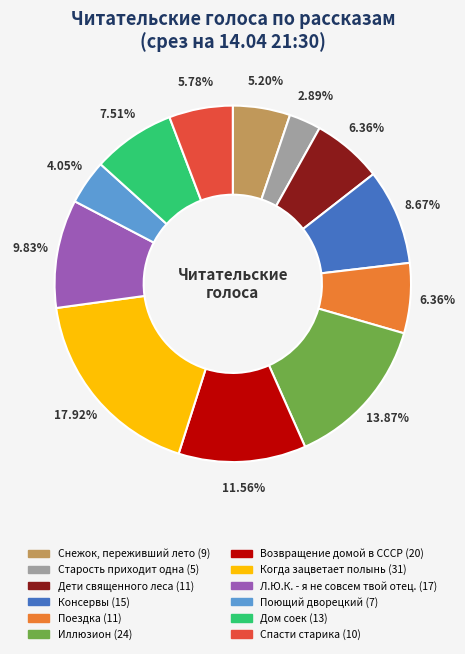

To the nearest percent, what is the difference between the largest and smallest slice percentages?

15%